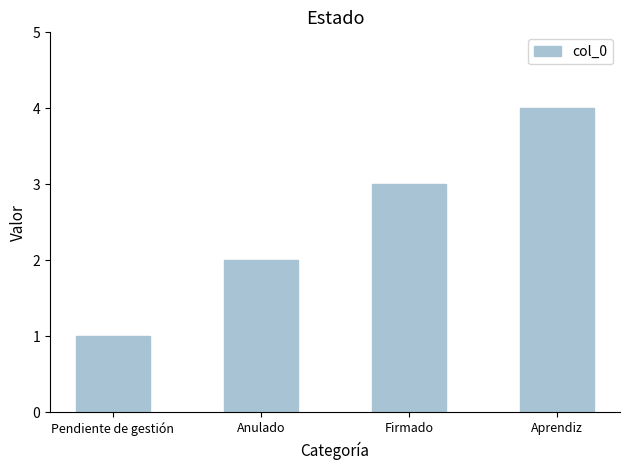

How many data points does each series have?

4